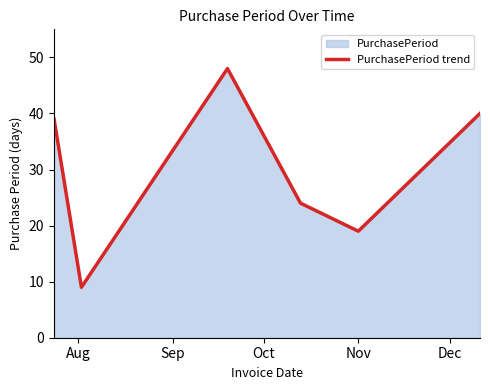

How many interior local valleys (lower than both neighbors) does the data have?

2